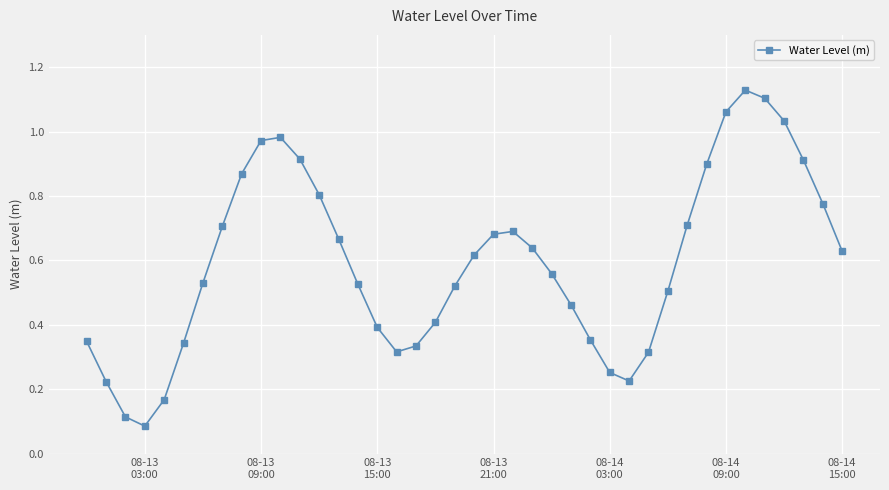

How many points are lower than both their immediate neighbors (excluding endpoints)?

3